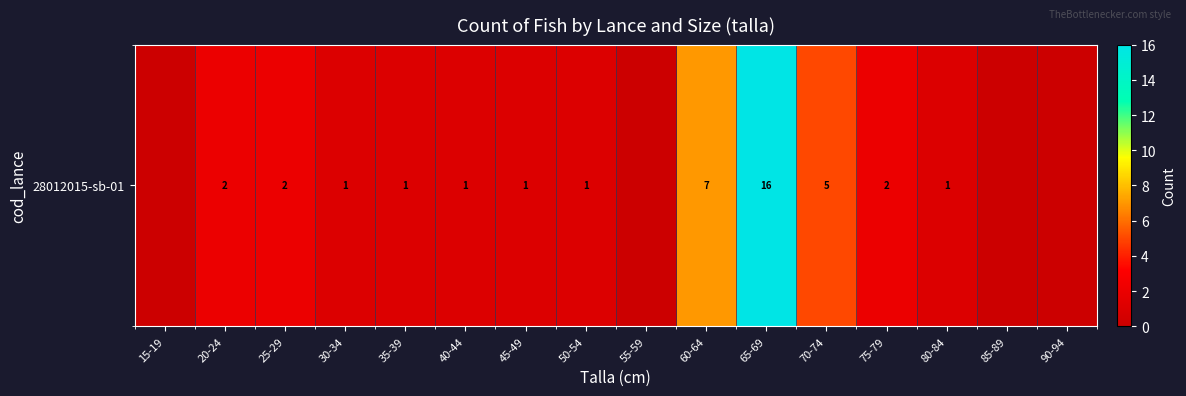

List the labels in order of value, largest first.

65-69, 60-64, 70-74, 20-24, 25-29, 75-79, 30-34, 35-39, 40-44, 45-49, 50-54, 80-84, 15-19, 55-59, 85-89, 90-94